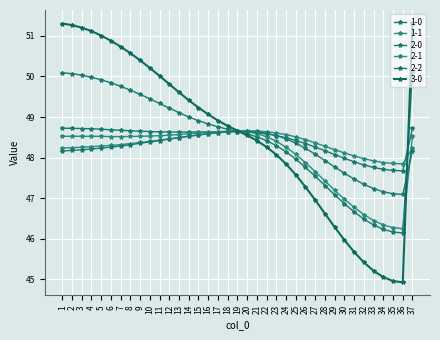

After their last crossing, which series has the higher values: 3-0 or 1-1?

3-0